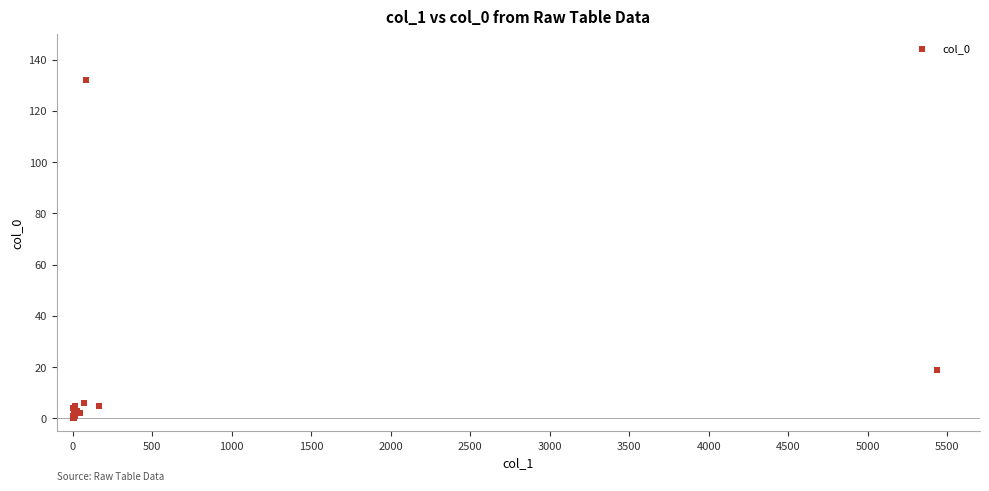

What Y value in the scatter plot is closest to 66?

19